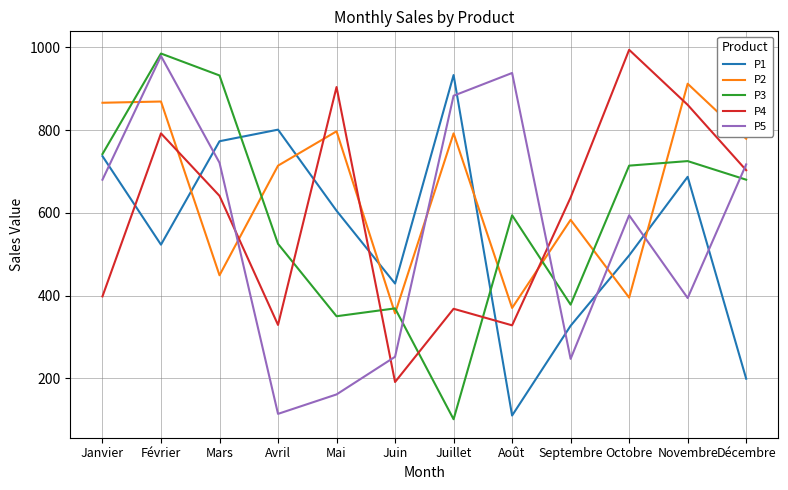

Where is P3 nearest to the value 543?

Avril